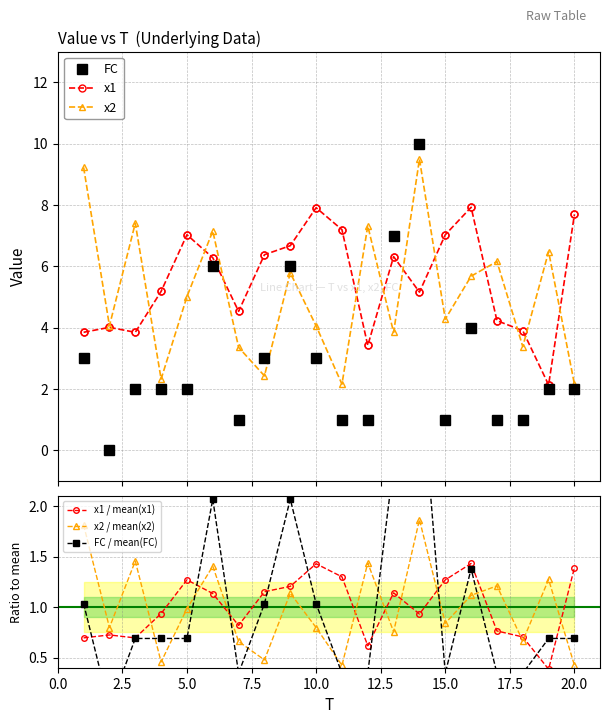

What is the value of the x1 point at the 16th from the left?

7.9